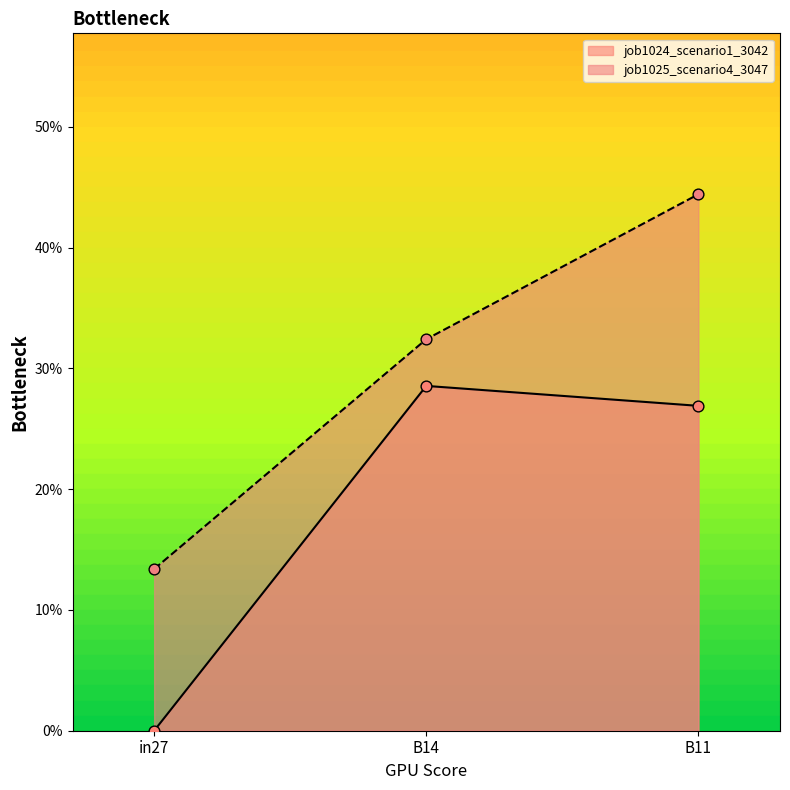

Which series has the largest Y range (max minus min)?

job1025_scenario4_3047